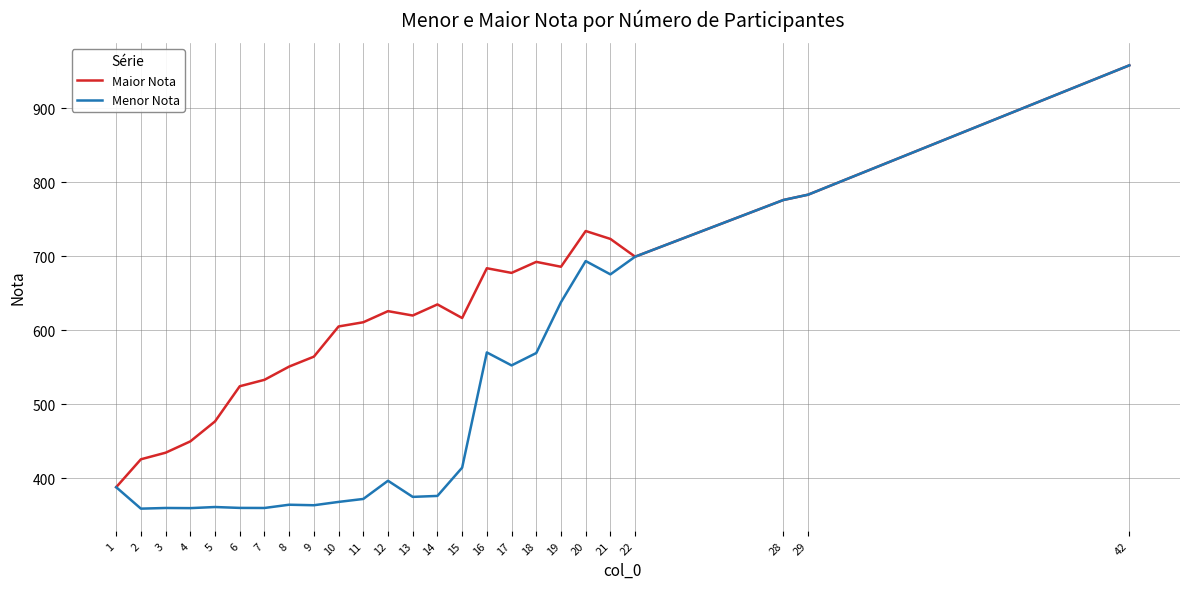

True or false: Menor Nota has a value of 360.0 at 7.

True